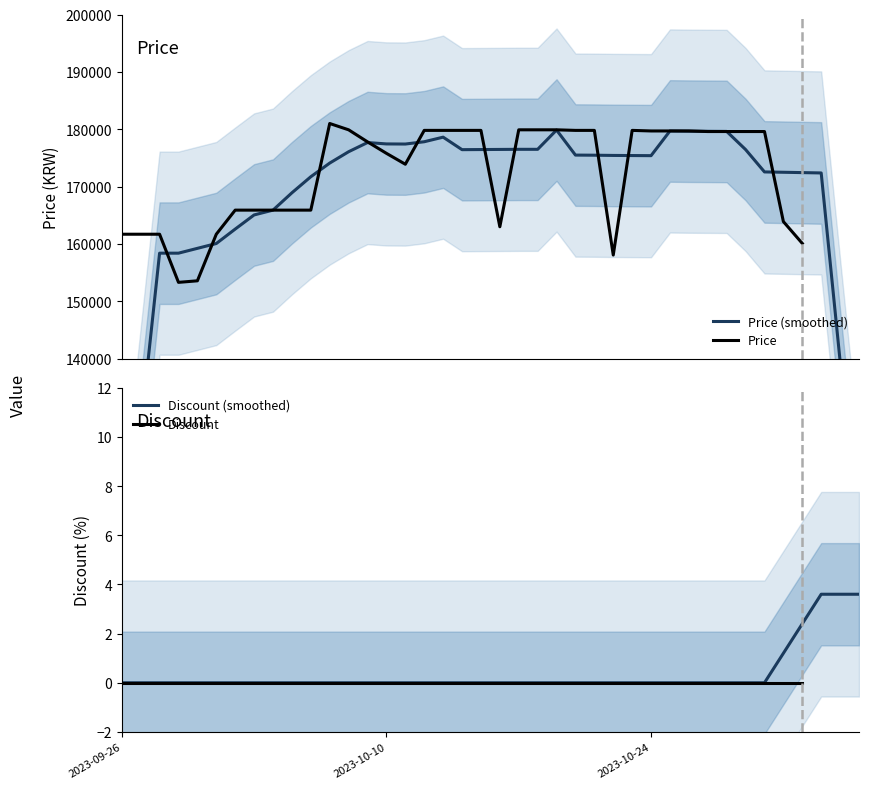

Which label corresponds to the largest value in the chart?

2023-10-07